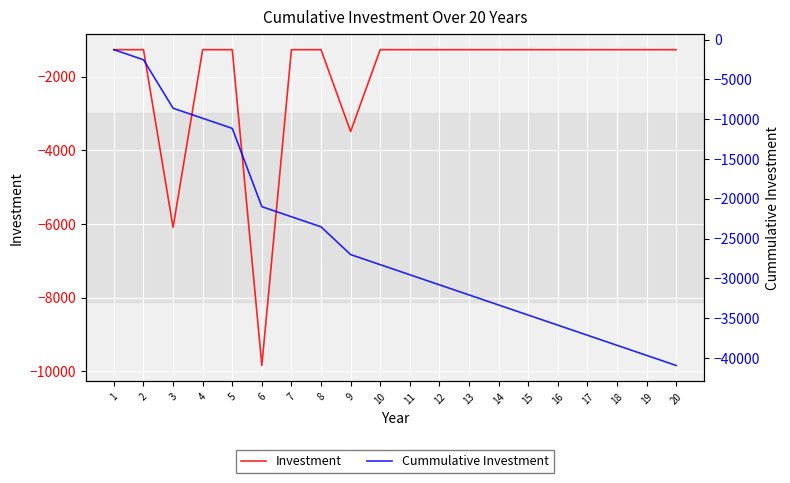

List the labels in order of Investment value, largest first.

1, 2, 4, 5, 7, 8, 10, 11, 12, 13, 14, 15, 16, 17, 18, 19, 20, 9, 3, 6